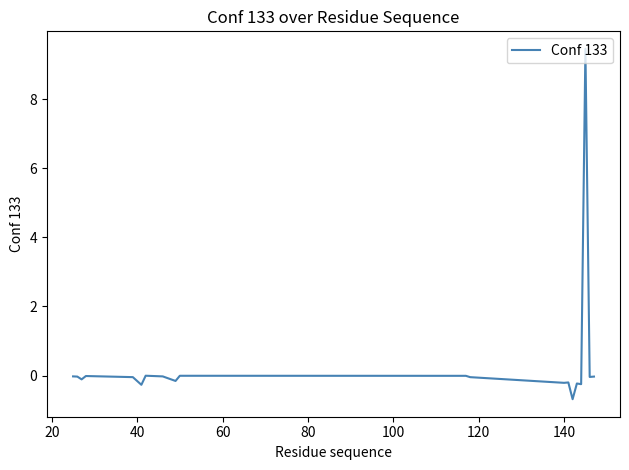

What is the greatest value displayed?

9.5